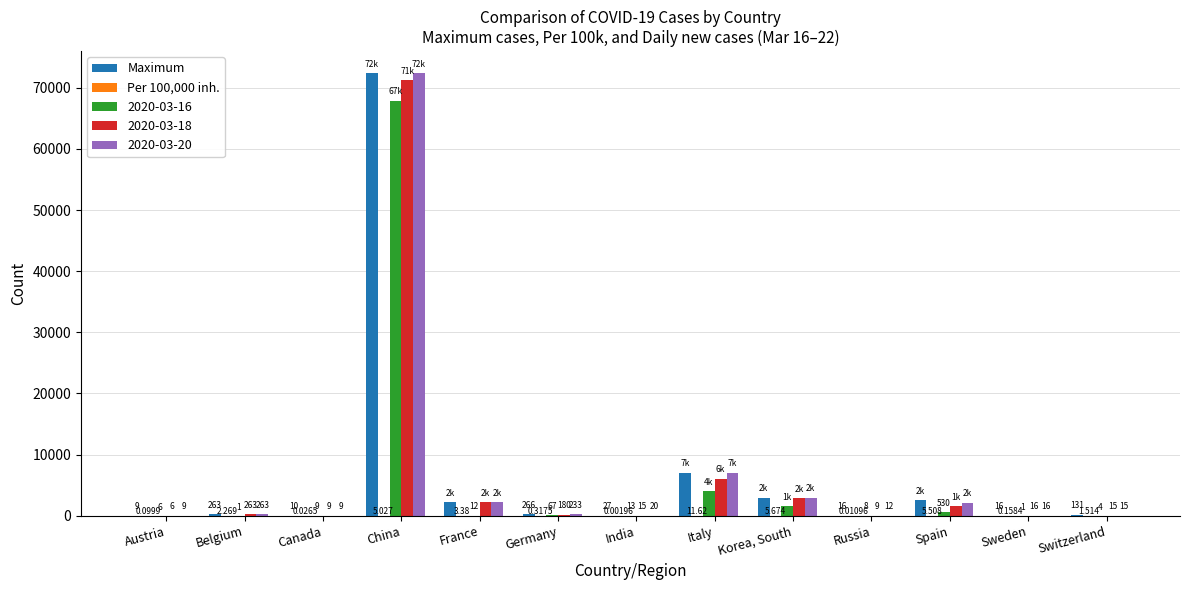

Which category has the highest value across all series?

China